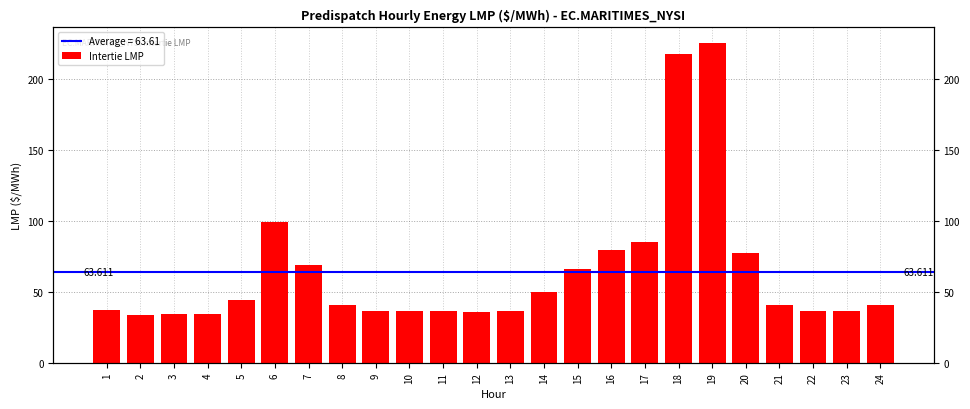

Reading left to right, list all the values displayed in this chart.

36.8	33.8	34.1	34.0	44.2	98.9	68.5	40.7	36.6	36.4	36.7	35.7	36.4	49.8	66.2	79.3	85.1	217.2	224.8	77.5	40.5	36.3	36.2	40.8